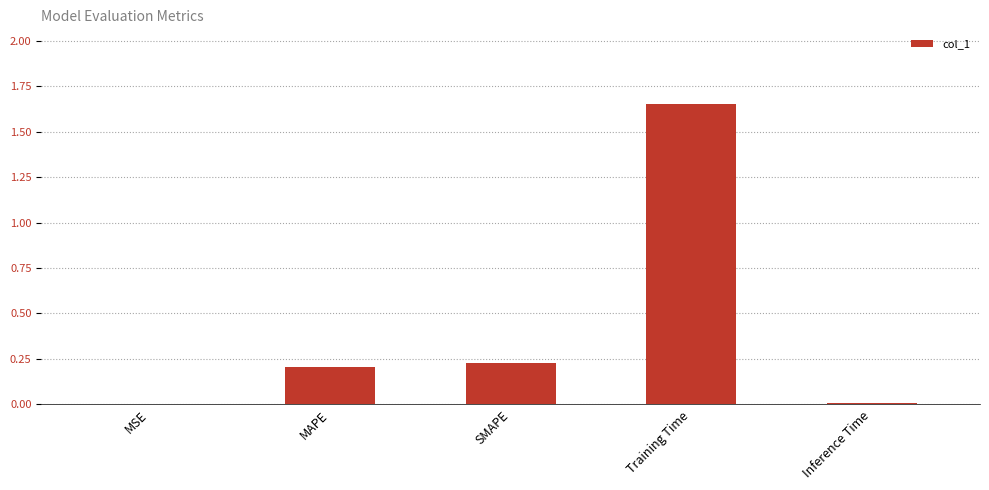

What is the sum of all values?

2.1